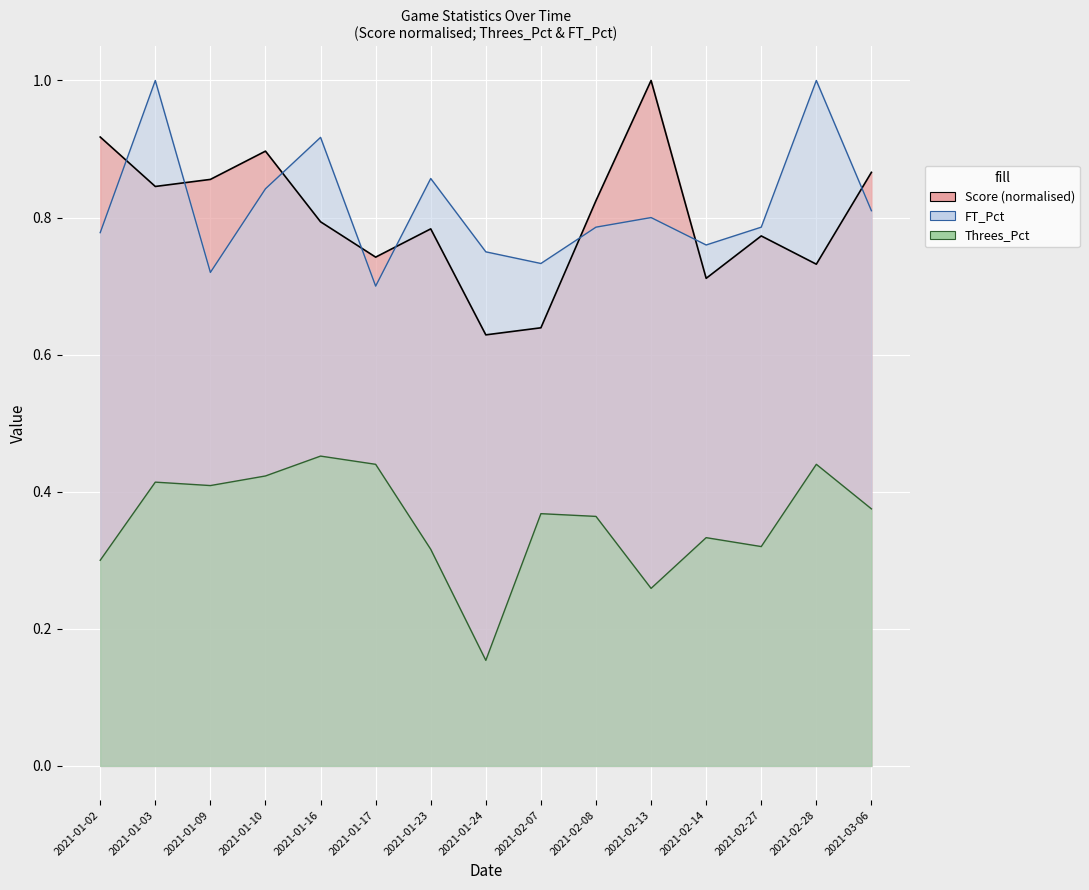

True or false: FT_Pct has a value of 0.8 at 2021-03-06.

True